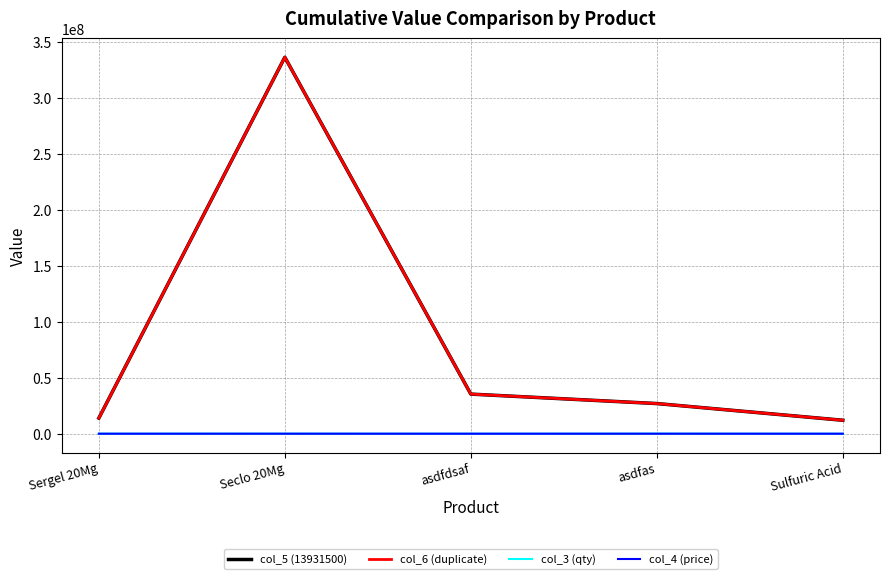

Does the chart display data point markers on the line(s)?

No